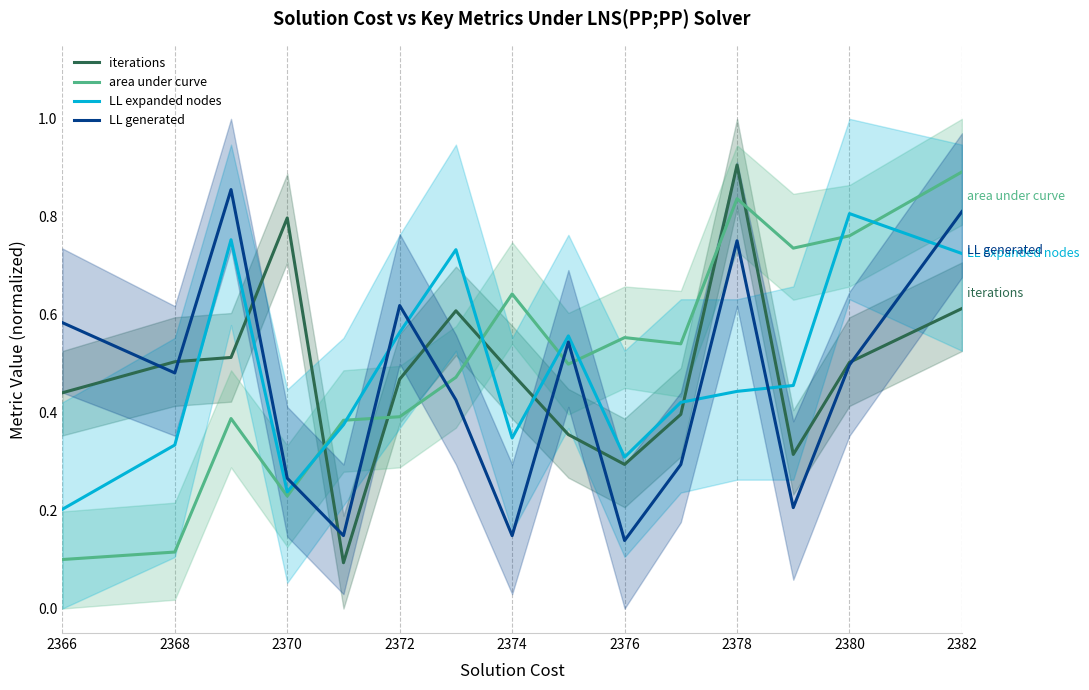

Rank the series by their maximum value, from highest to lowest.

iterations, area under curve, LL generated, LL expanded nodes